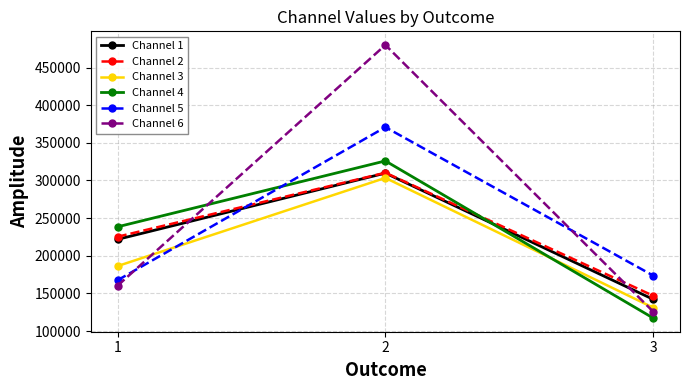

Which series has the widest spread of values?

Channel 6